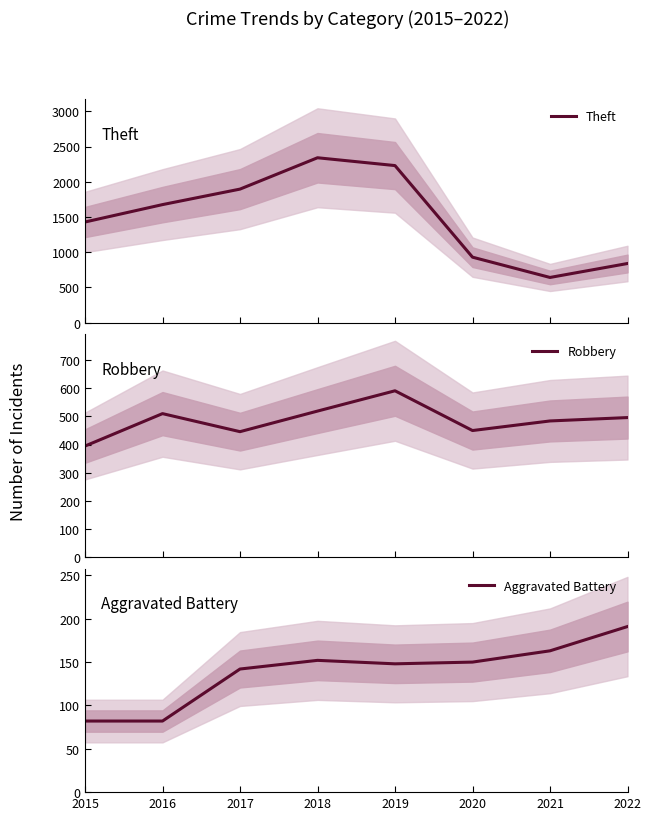

Rank the series at 2021 from lowest to highest value.

Aggravated Battery, Robbery, Theft